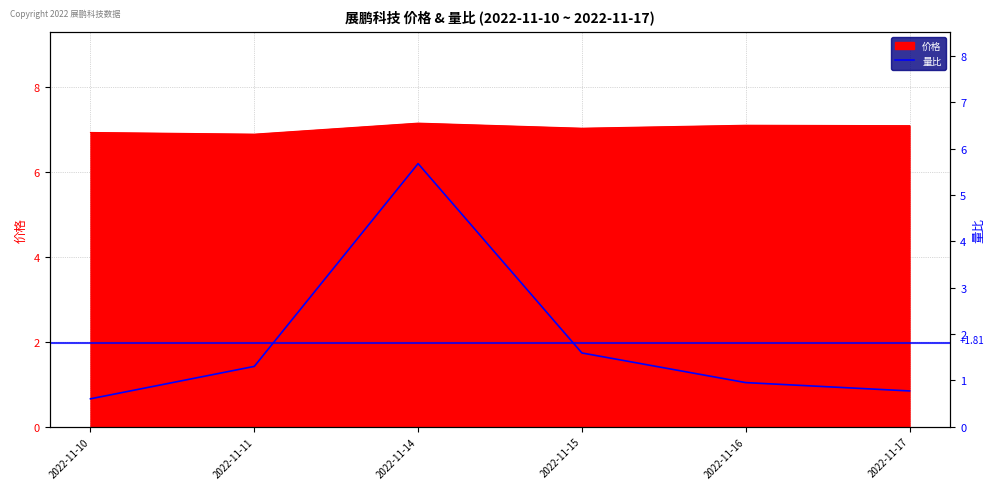

Reading left to right, extract all data points from this chart.

0.6	1.3	5.7	1.6	0.9	0.8